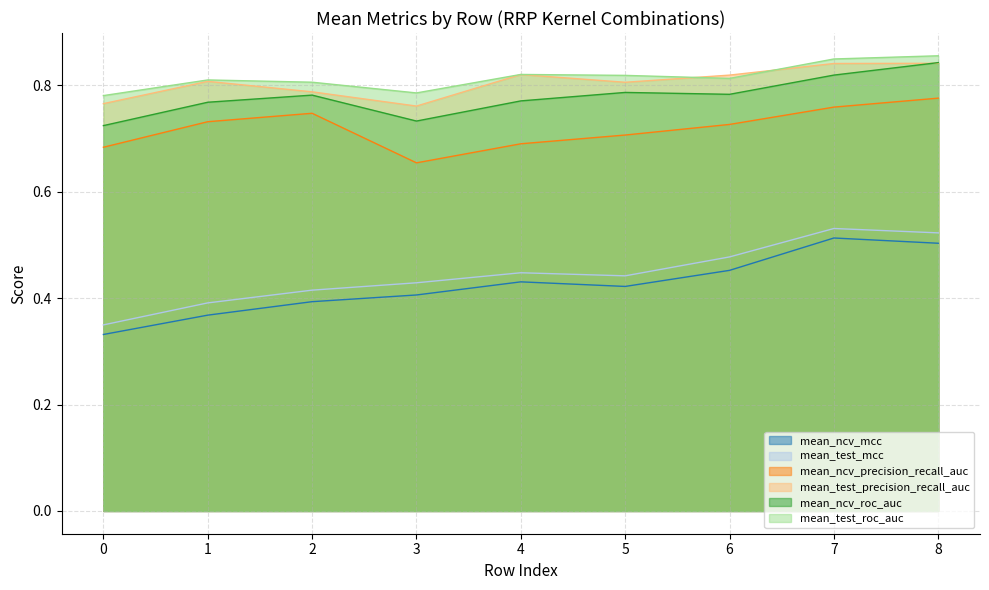

At how many categories does at least one series exceed 0?

9